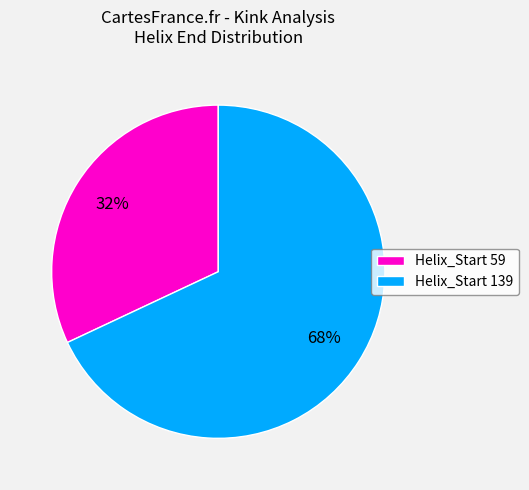

Is it true that Helix_Start 139 is 80% of the pie?

False